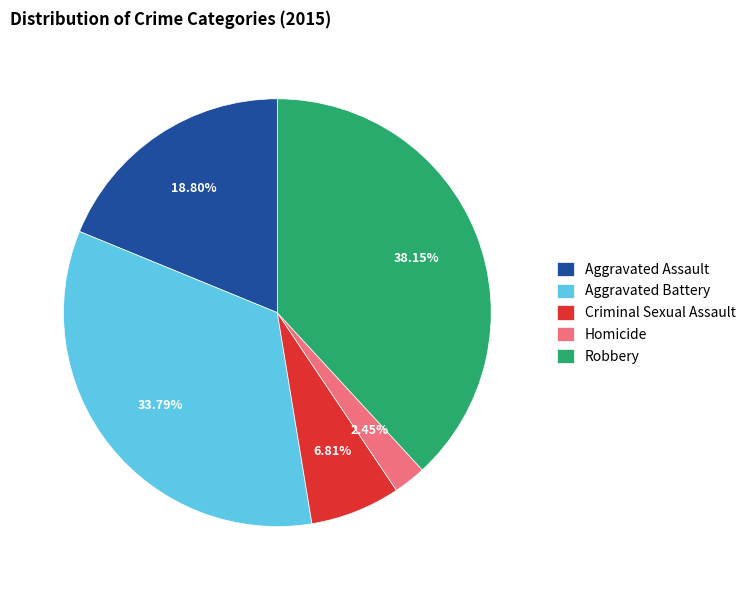

To the nearest percent, what is the average slice percentage?

20%